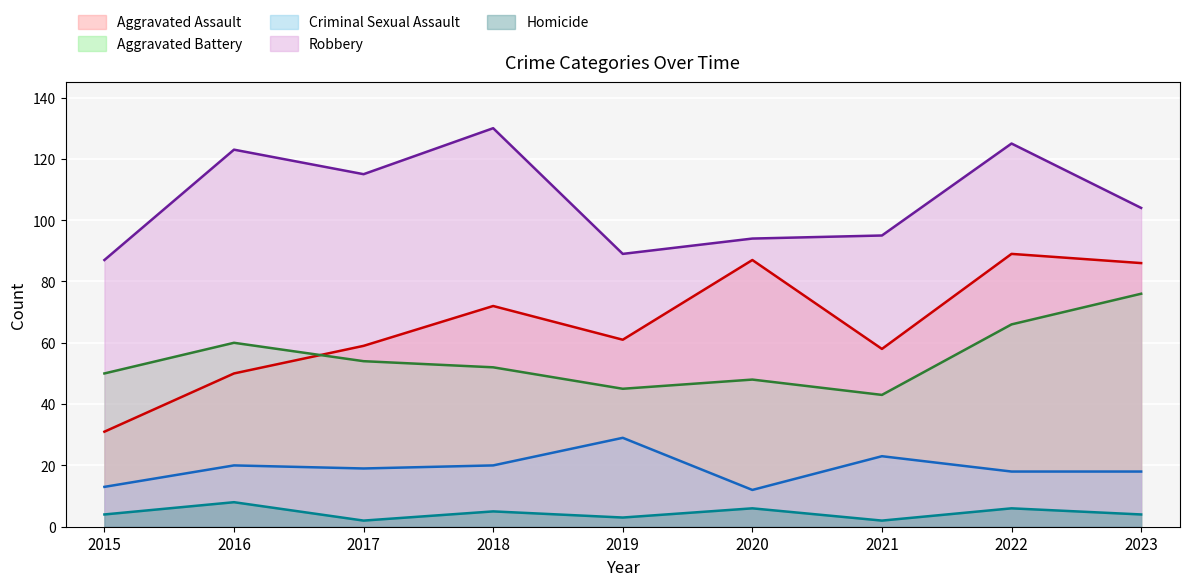

Does the chart display data point markers on the line(s)?

No